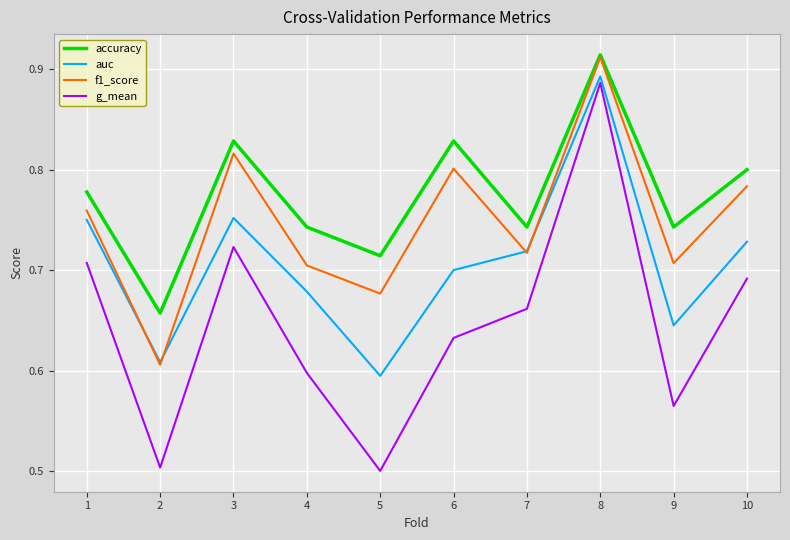

Is it true that accuracy equals 0.8 at 1?

True